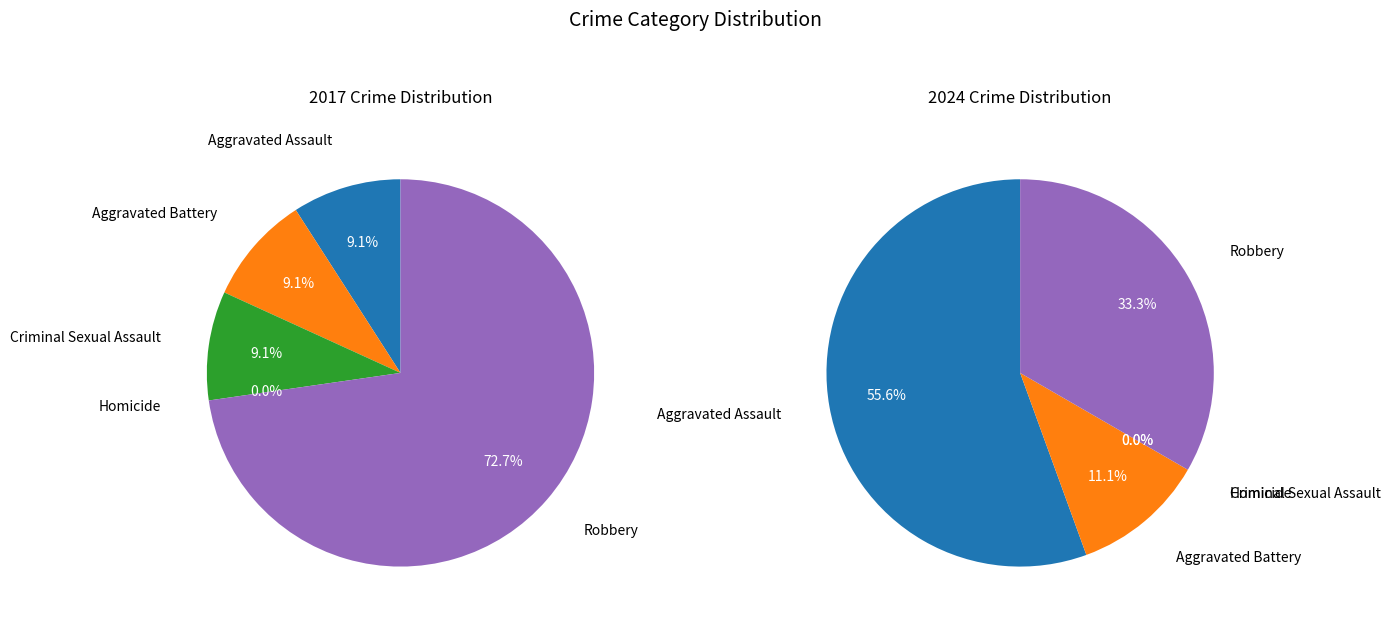

Between Criminal Sexual Assault and Robbery, which series saw the biggest shift?

2017